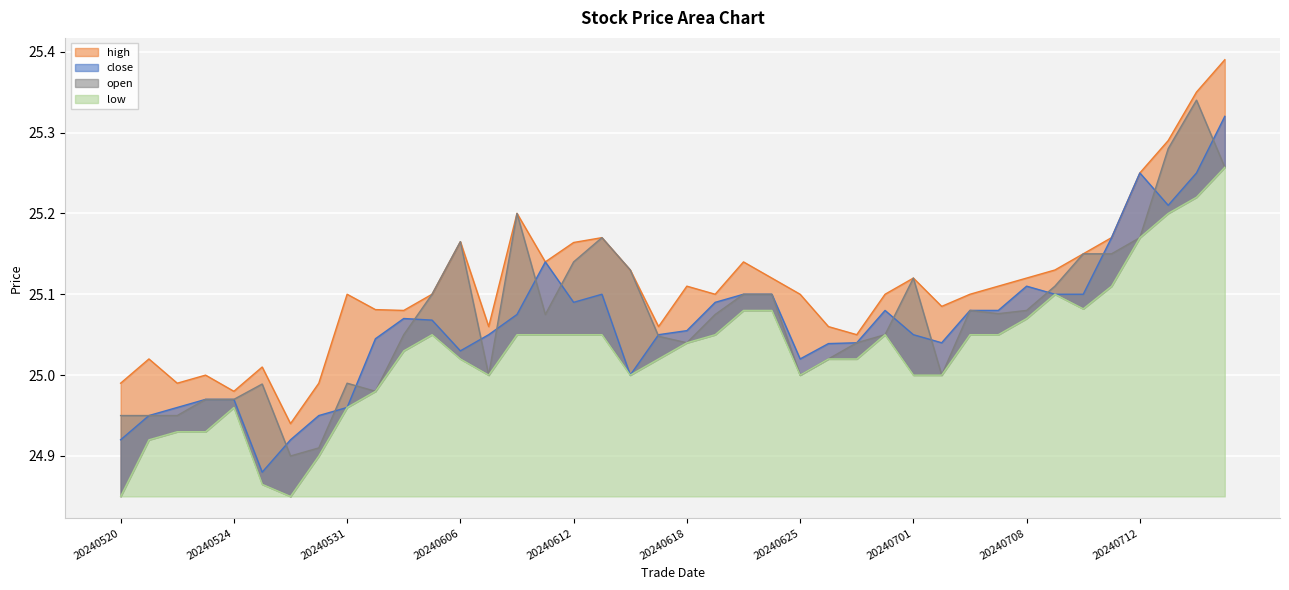

Which has a higher value, 20240607 or 20240521?

20240607